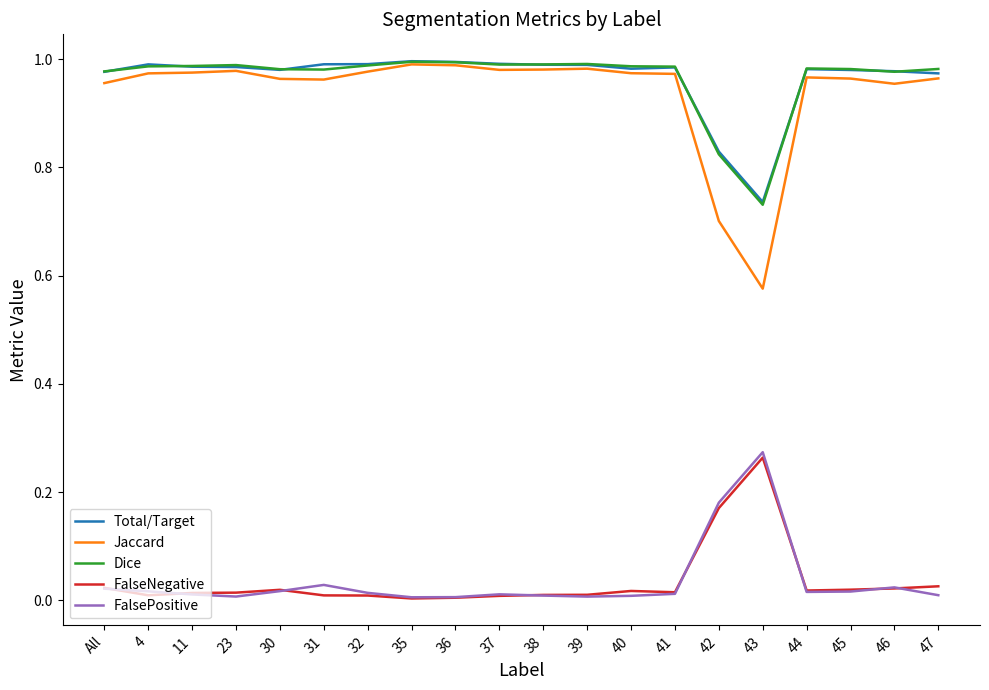

Is the value of Jaccard at 40 greater than the value of FalseNegative at 36?

Yes